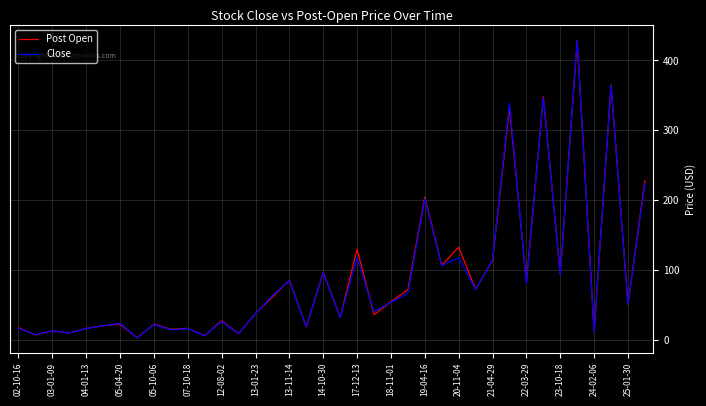

What is the maximum value shown in the chart?

428.9